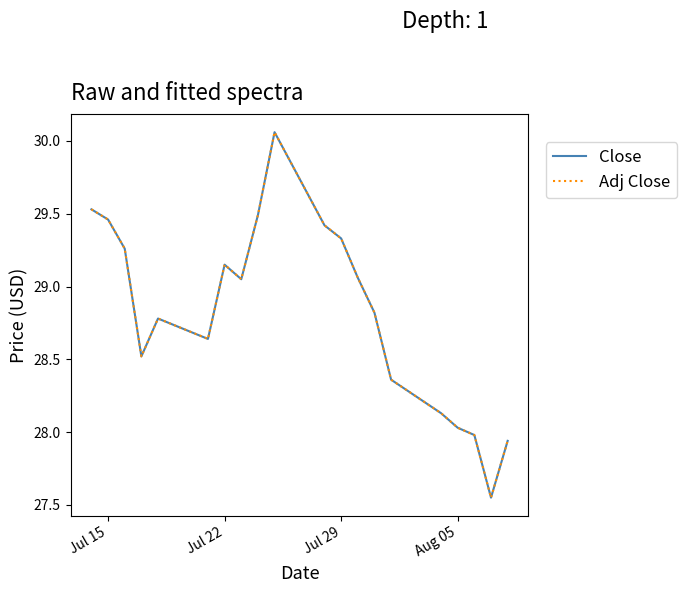

True or false: Close has more than 1 interior local peaks.

True